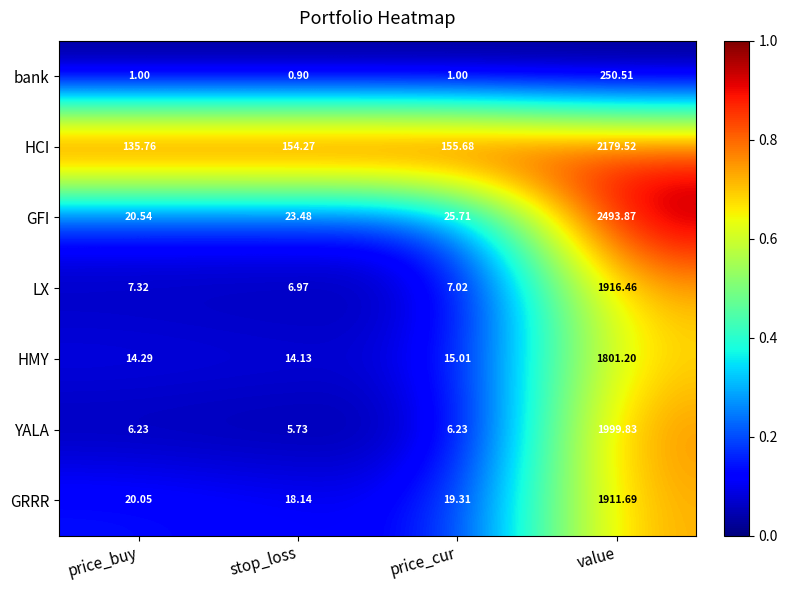

At which label does HMY reach its peak?

value